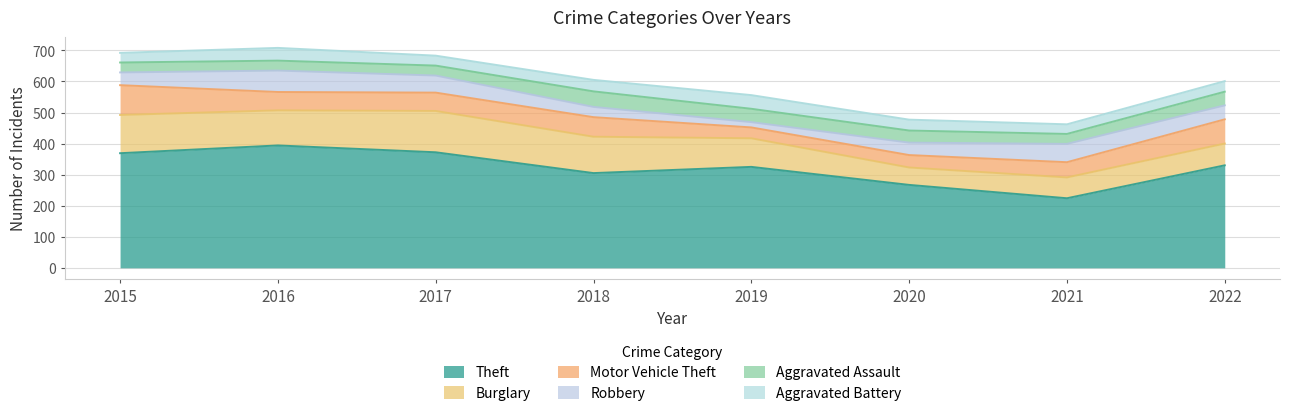

The Aggravated Battery series shows 41 at 2015. True or false?

False